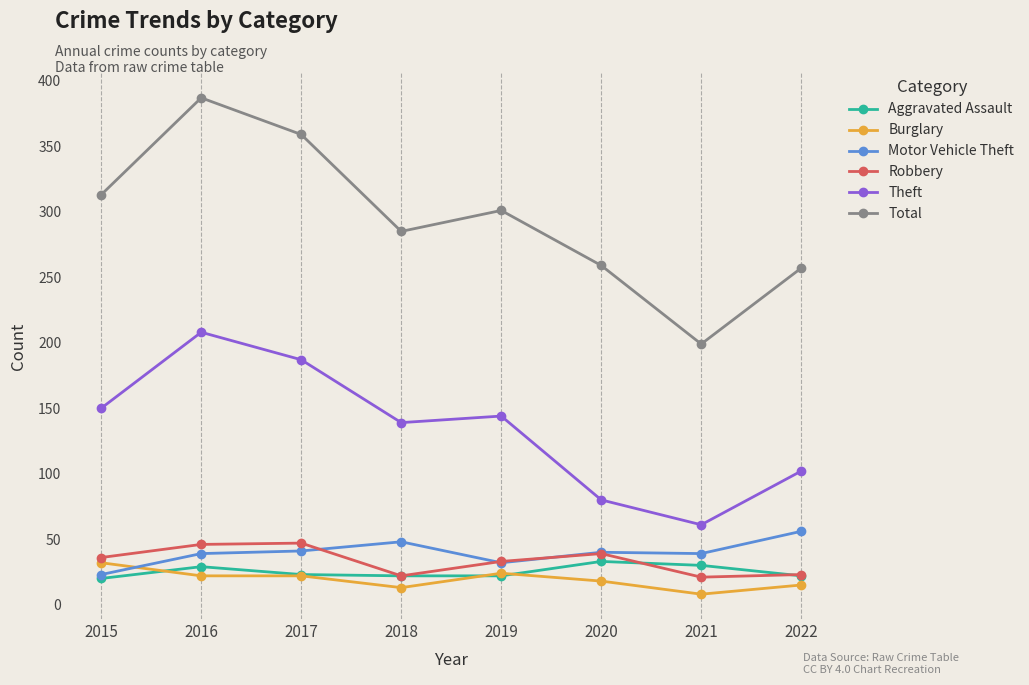

What is the difference between the maximum and minimum values in the Robbery series?

26